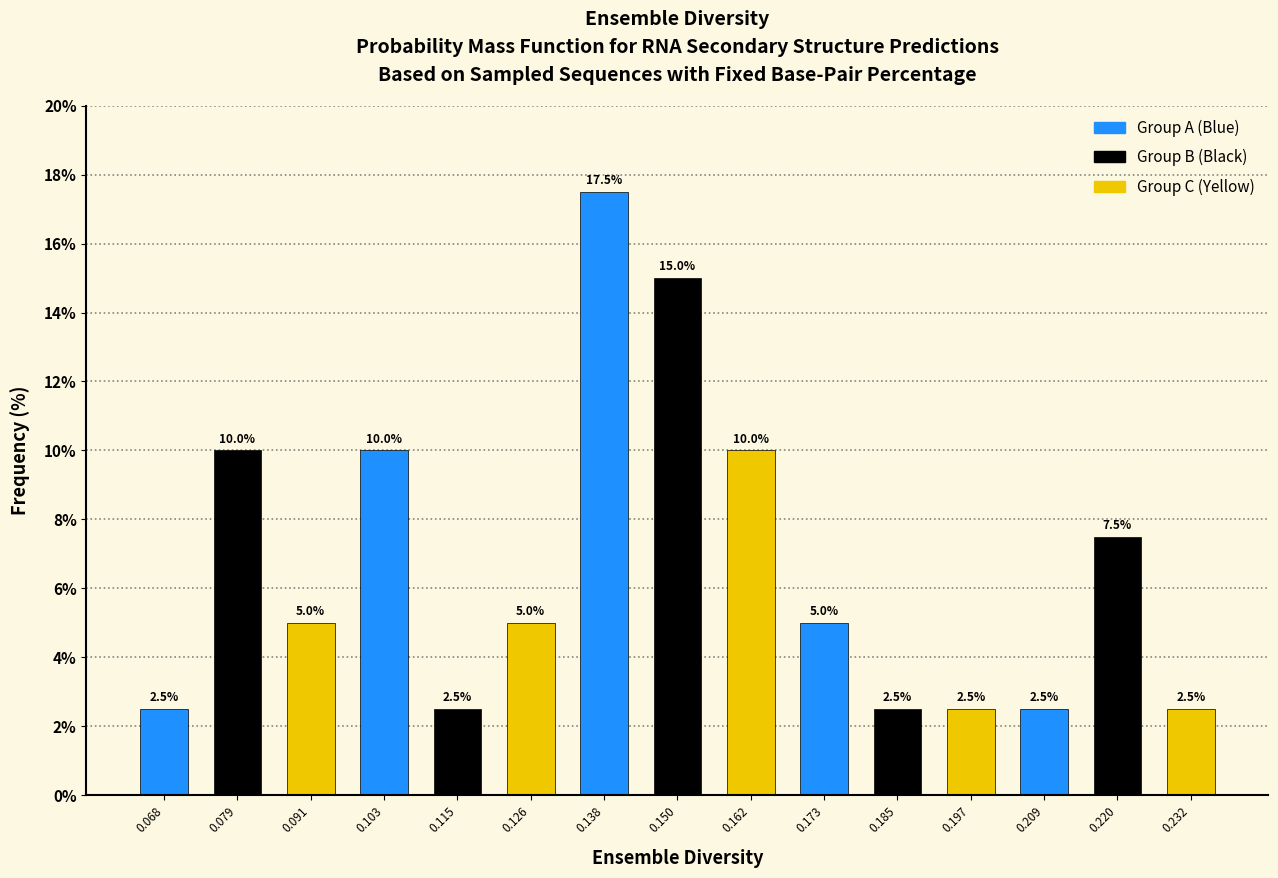

How tall is the bar that spans 0.156 to 0.168 on the x-axis? The bar edges are not printed on the chart, so give them approximately, as read against the axis.

10.0